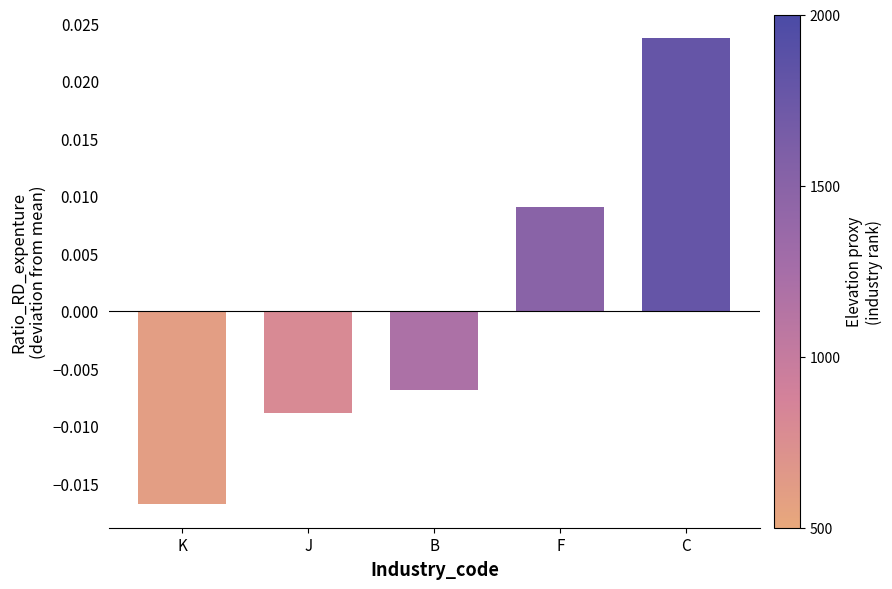

How many values are between 0 and 1?

2